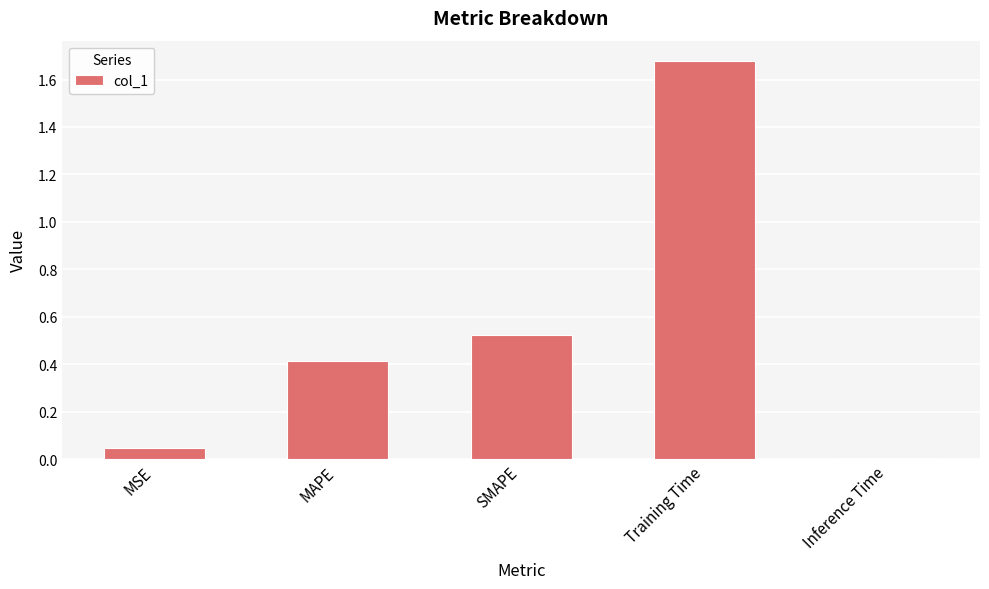

What is the sum of all values?

2.7